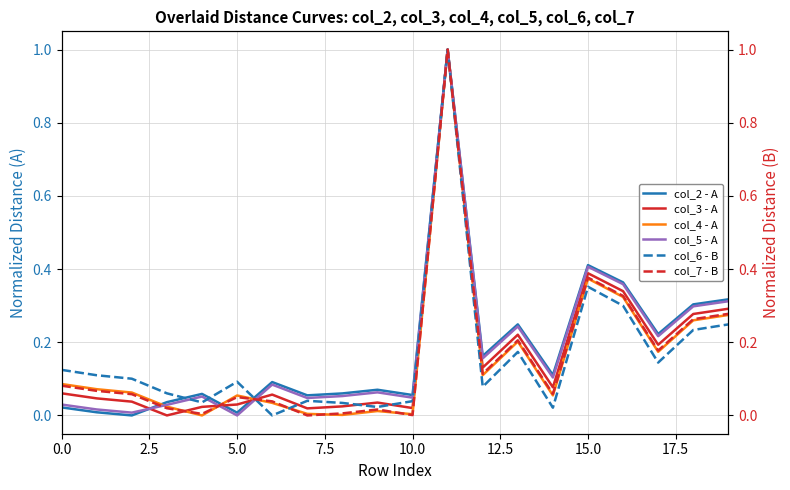

True or false: col_5 - A has a value of 0.0 at 5.0.

True